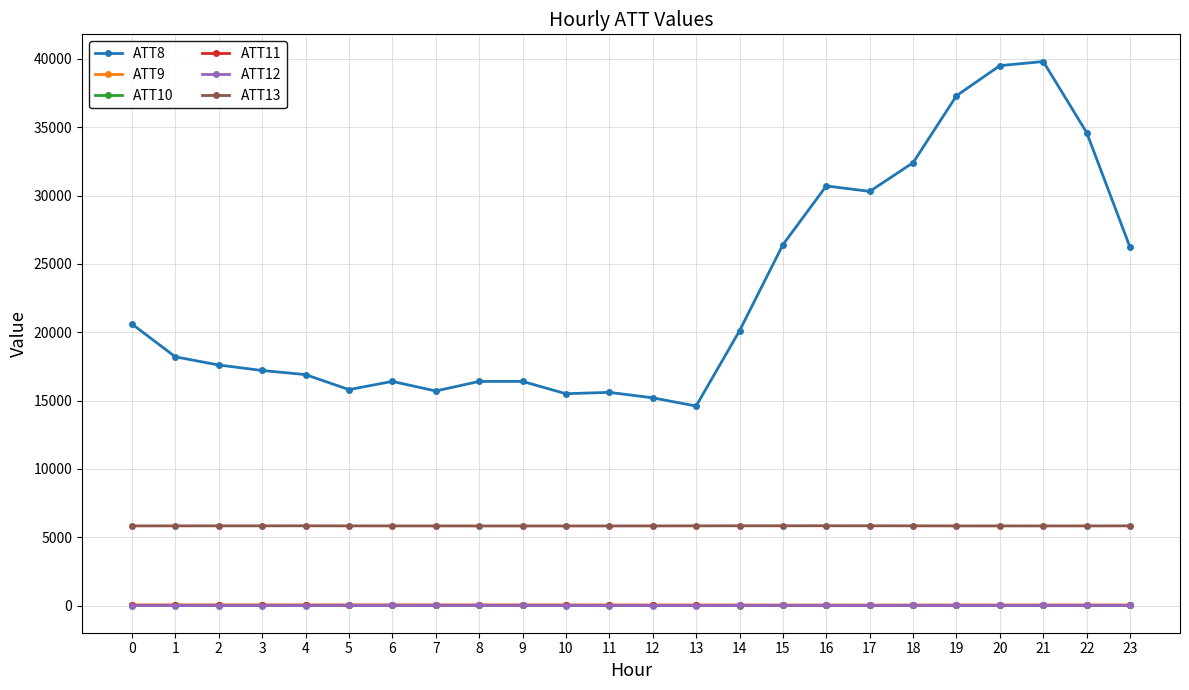

True or false: ATT12 has more than 1 points higher than both neighbors.

True